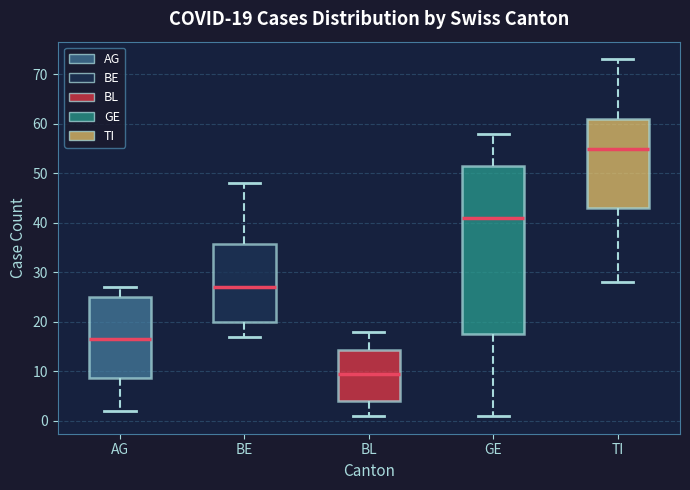

Which box has the highest median line?

TI